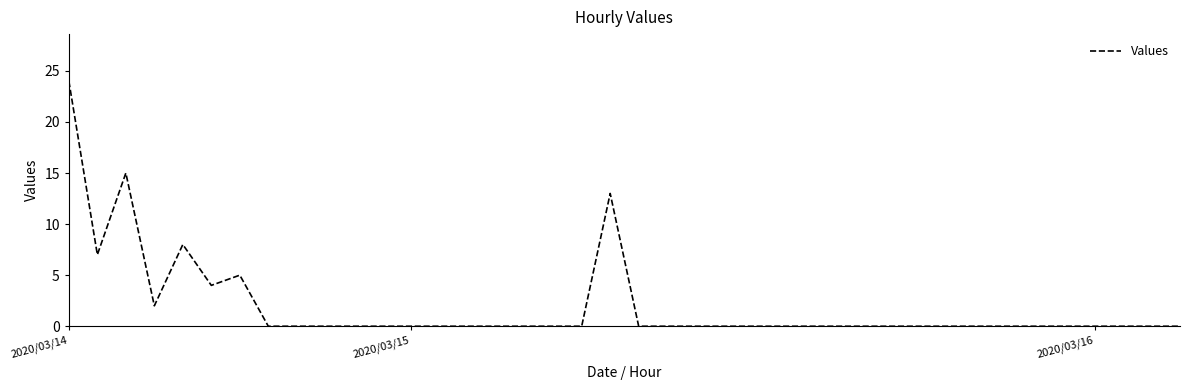

What is the difference between the maximum and second lowest values?

24